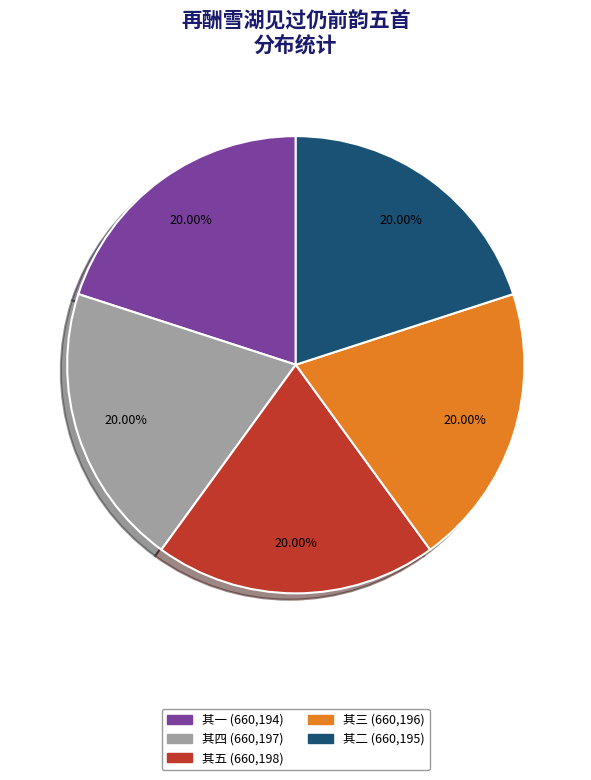

Is there a majority slice in this chart?

No